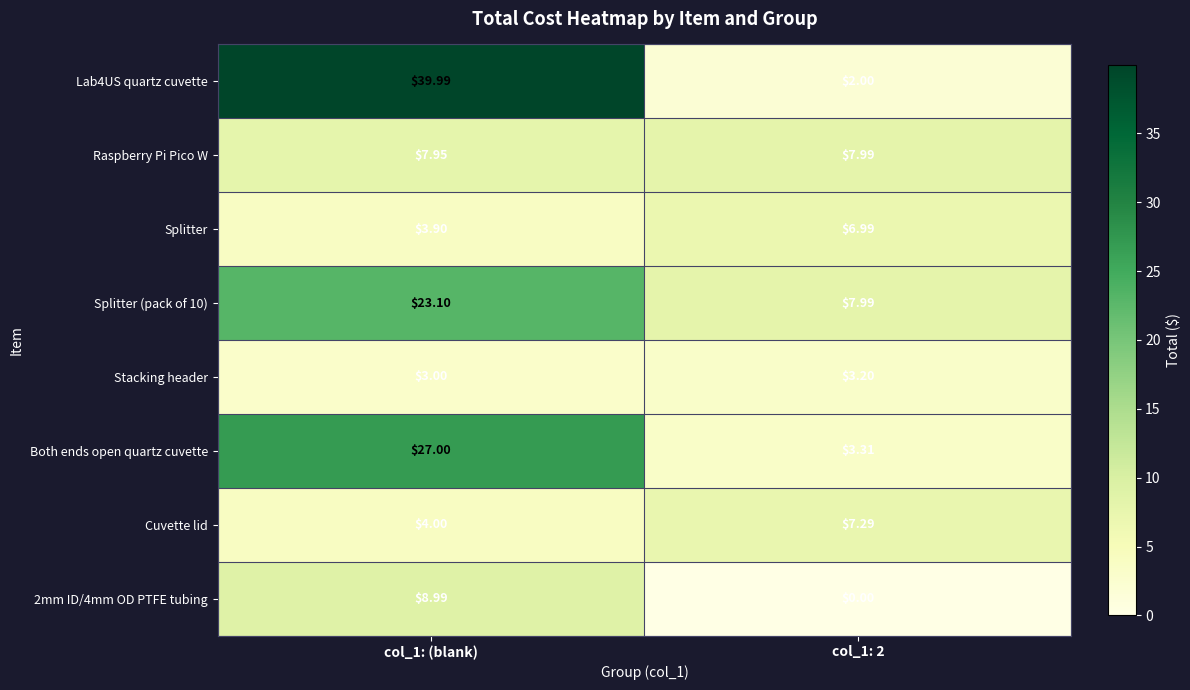

How many values in the Cuvette lid series are below 7?

1